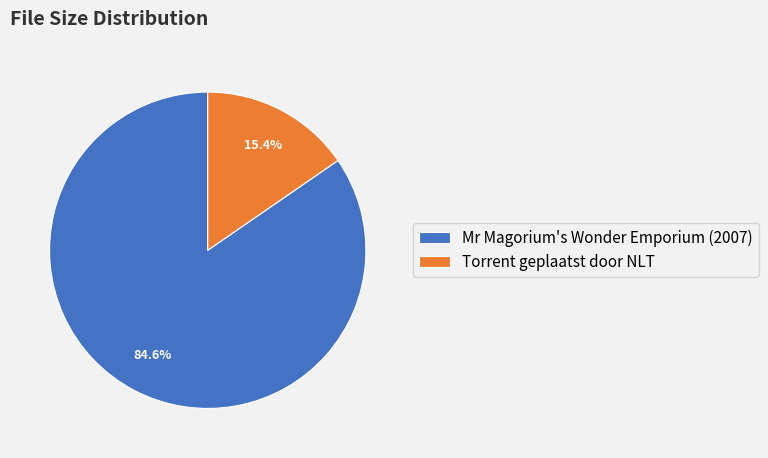

Which has a higher value, Torrent geplaatst door NLT or Mr Magorium's Wonder Emporium (2007)?

Mr Magorium's Wonder Emporium (2007)